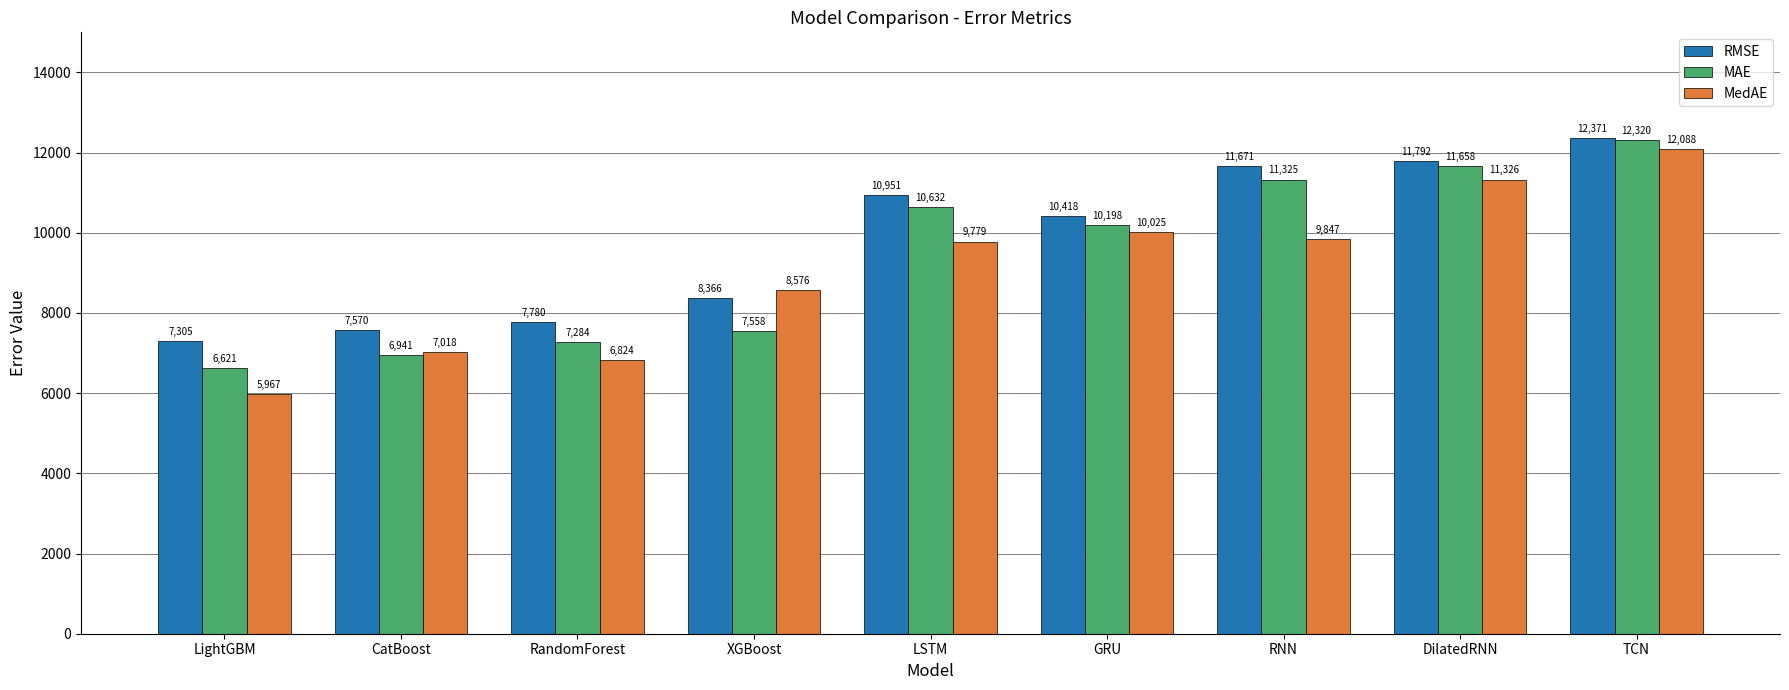

True or false: MAE has a value of 11325.5 at RNN.

True